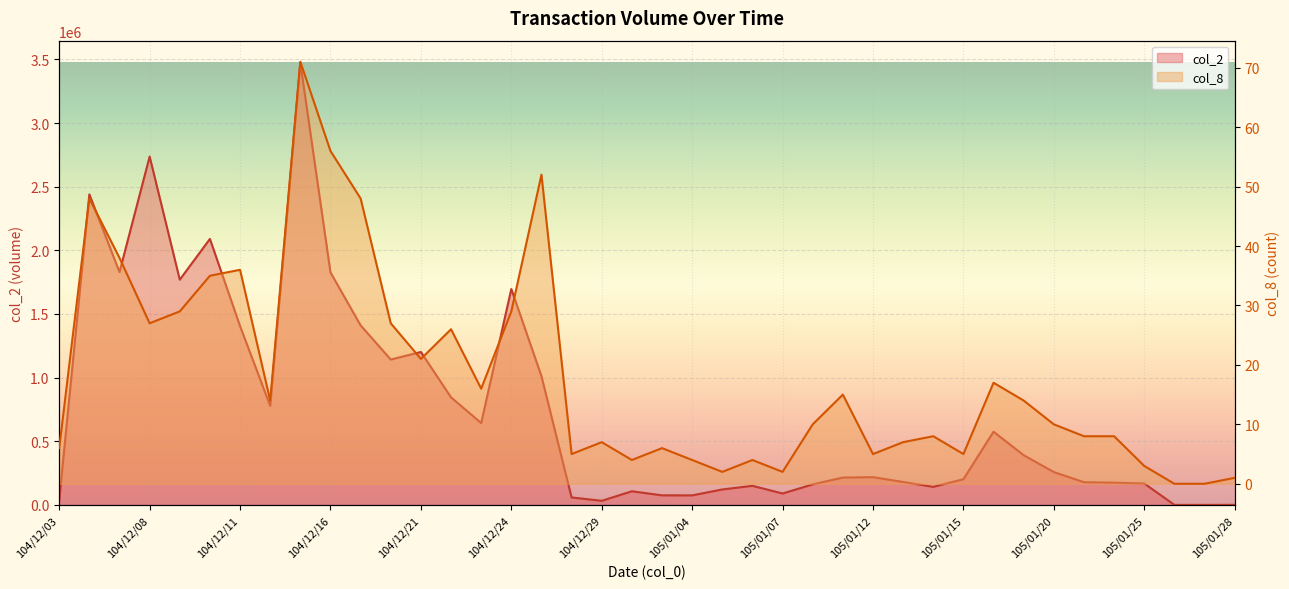

How many positive values does the col_2 series have?

38